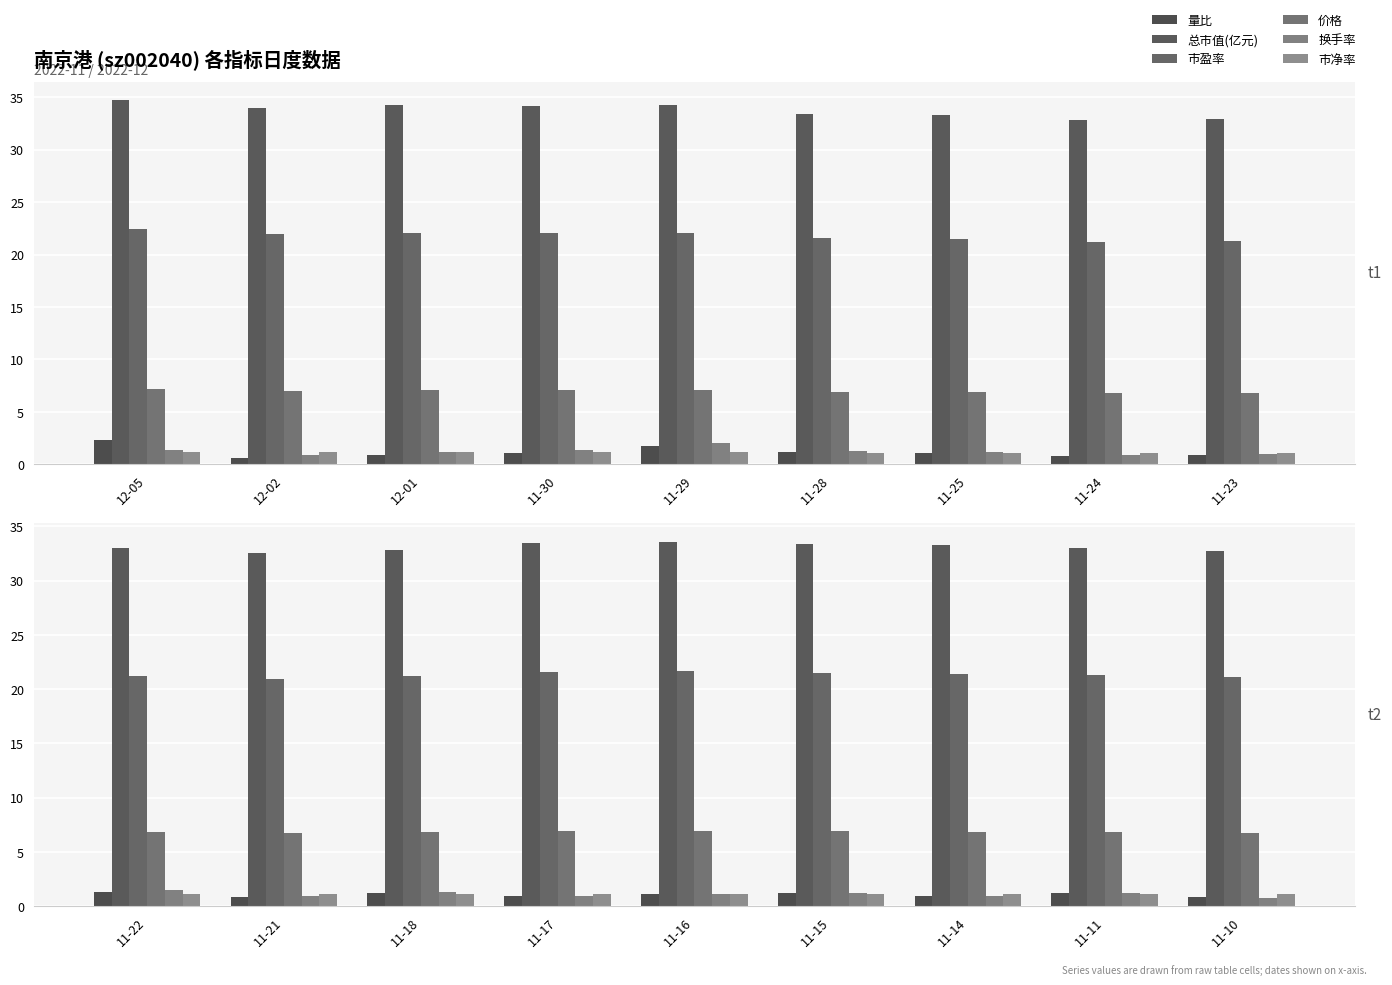

How many values in the 市盈率 series are below 21?

1